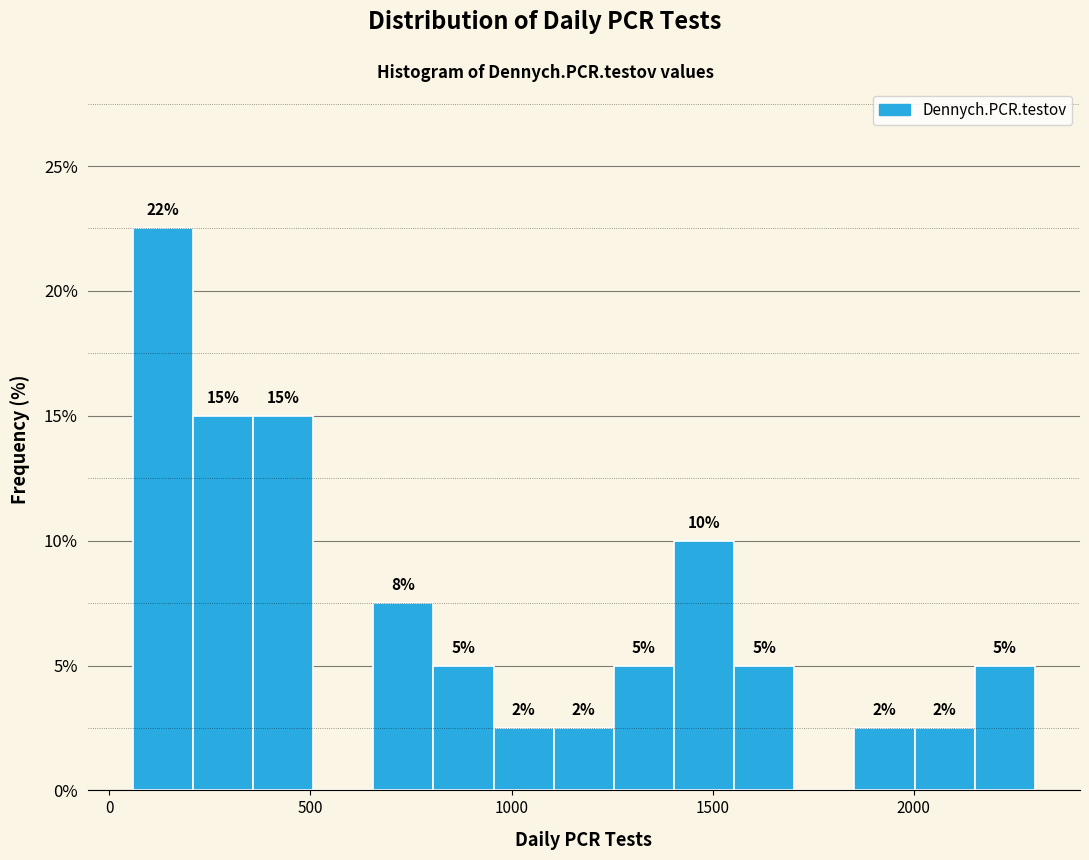

Read against the x-axis, roughly where is the centre of the tallest bar?

150